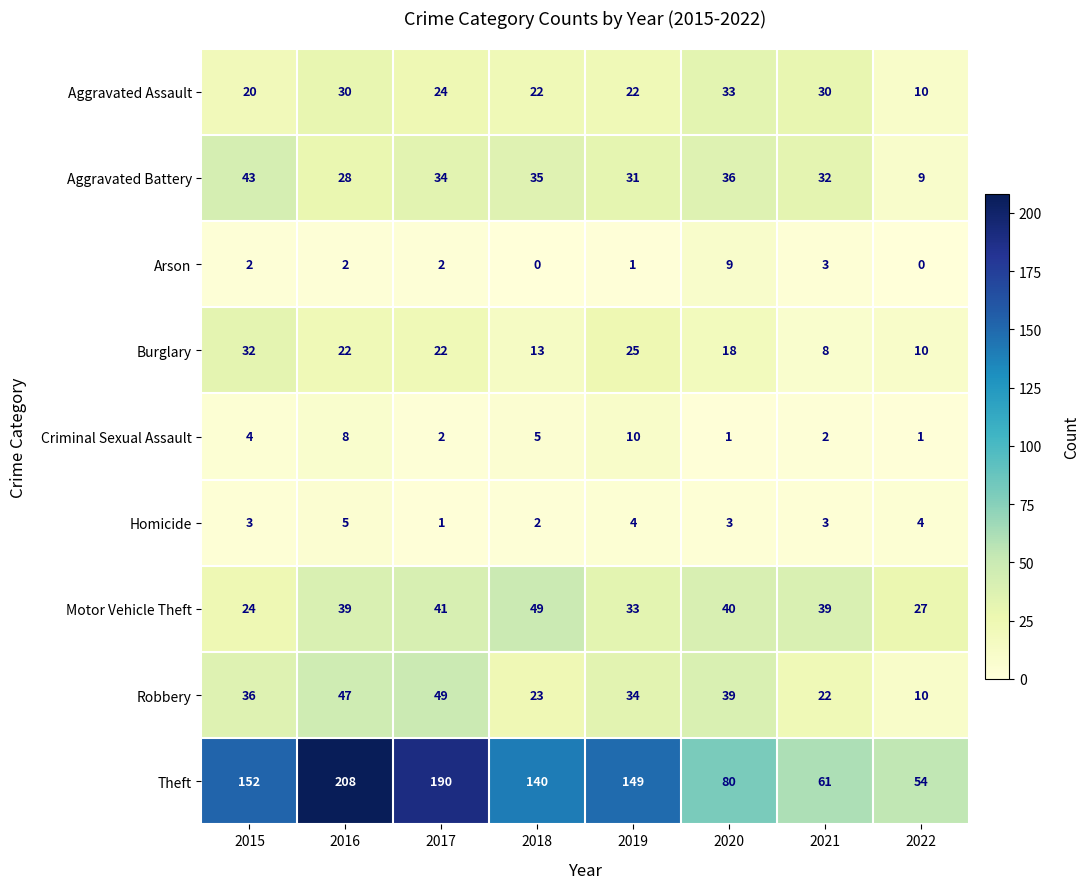

True or false: Aggravated Battery has a value of 14 at 2022.

False